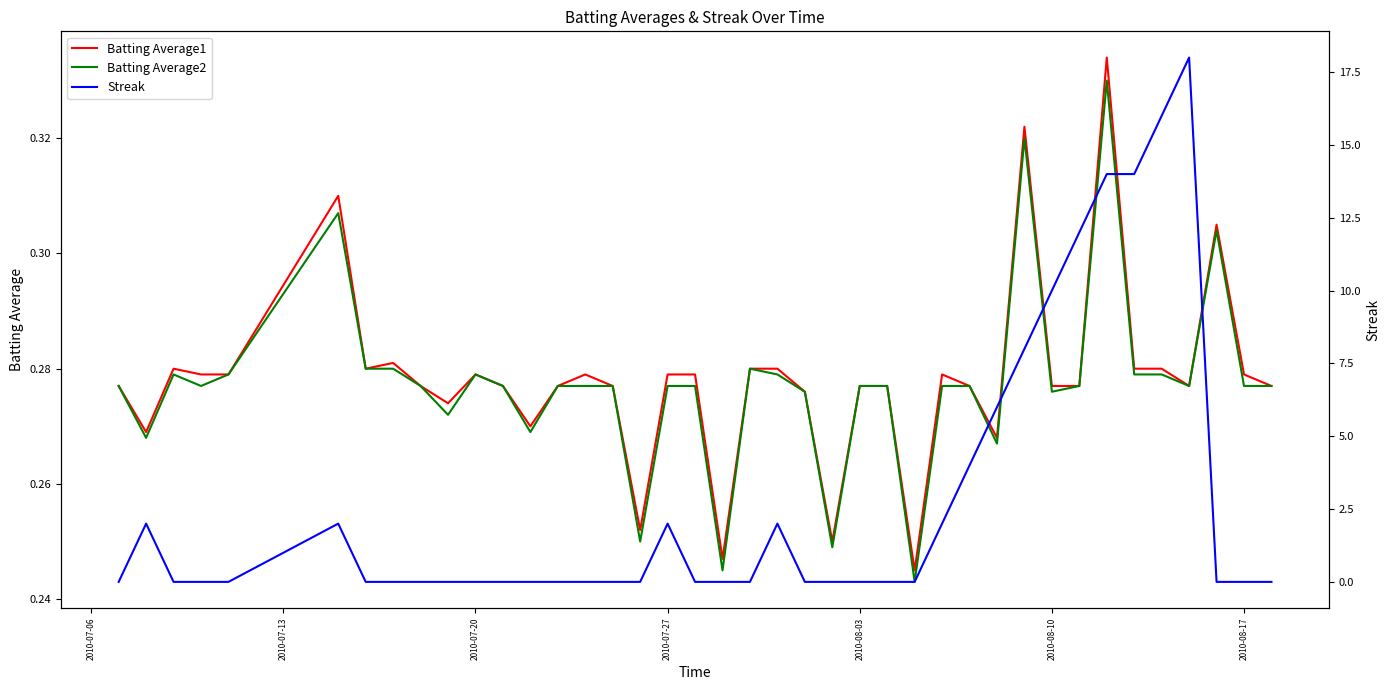

Reading left to right, extract all data points from this chart.

Batting Average1: 0.3	0.3	0.3	0.3	0.3	0.3	0.3	0.3	0.3	0.3	0.3	0.3	0.3	0.3	0.3	0.3	0.3	0.3	0.3	0.2	0.3	0.3	0.3	0.2	0.3	0.3	0.2	0.3	0.3	0.3	0.3	0.3	0.3	0.3	0.3	0.3	0.3	0.3	0.3	0.3
Batting Average2: 0.3	0.3	0.3	0.3	0.3	0.3	0.3	0.3	0.3	0.3	0.3	0.3	0.3	0.3	0.3	0.3	0.2	0.3	0.3	0.2	0.3	0.3	0.3	0.2	0.3	0.3	0.2	0.3	0.3	0.3	0.3	0.3	0.3	0.3	0.3	0.3	0.3	0.3	0.3	0.3
Streak: 0.0	2.0	0.0	0.0	0.0	2.0	0.0	0.0	0.0	0.0	0.0	0.0	0.0	0.0	0.0	0.0	0.0	2.0	0.0	0.0	0.0	2.0	0.0	0.0	0.0	0.0	0.0	2.0	4.0	6.0	8.0	10.0	12.0	14.0	14.0	16.0	18.0	0.0	0.0	0.0